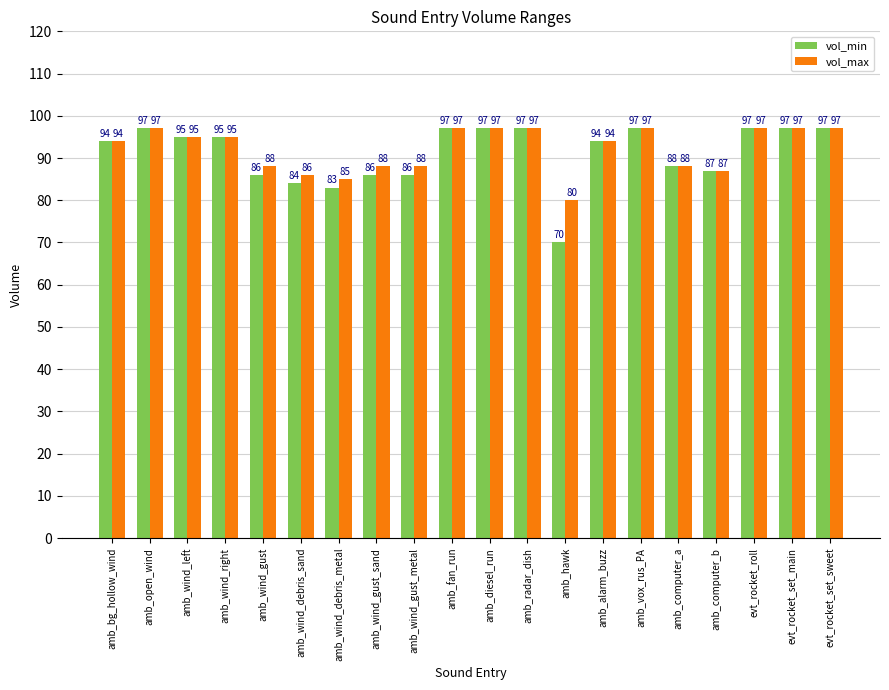

What position from the right is amb_vox_rus_PA?

6